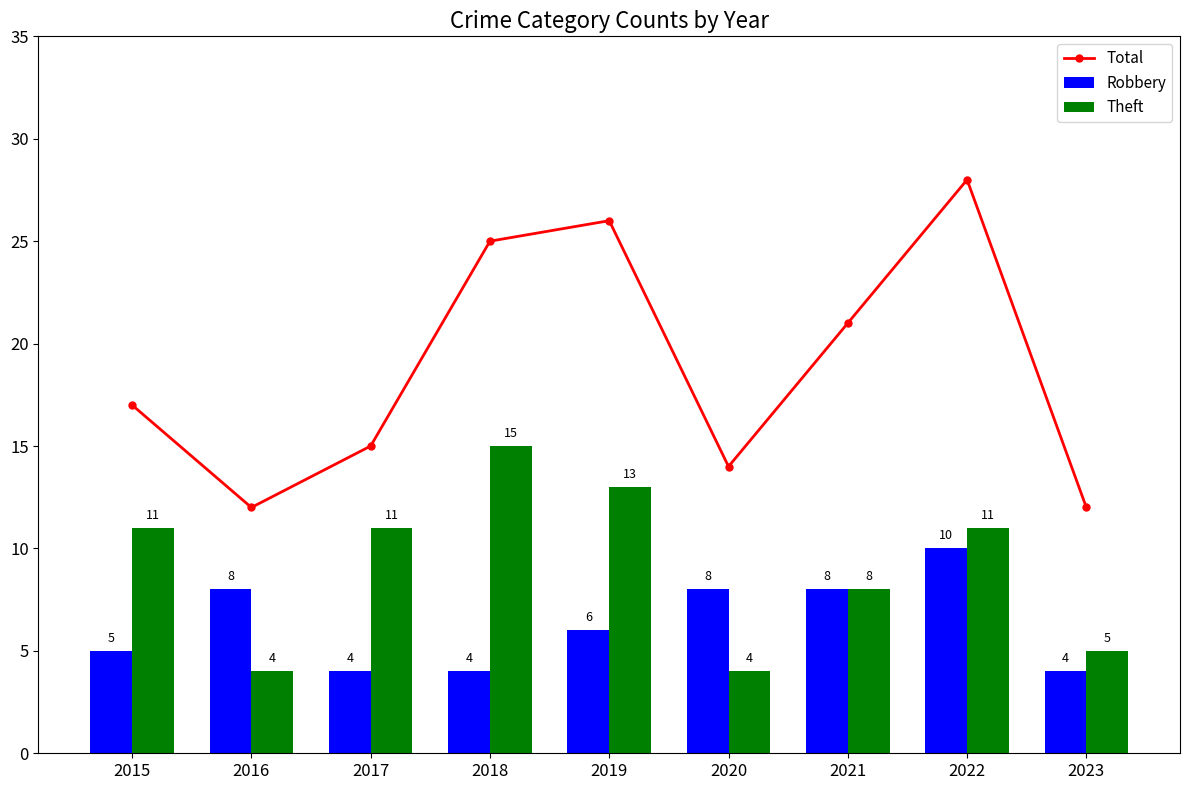

What is the value of the Theft bar at the 7th from the left?

8